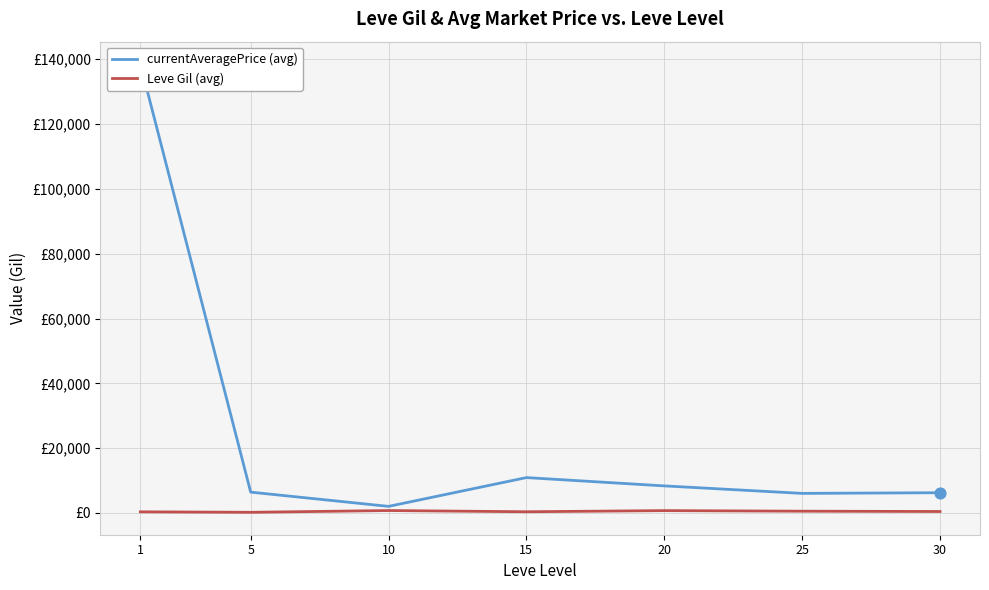

Which series contains the lowest Y value?

Leve Gil (avg)